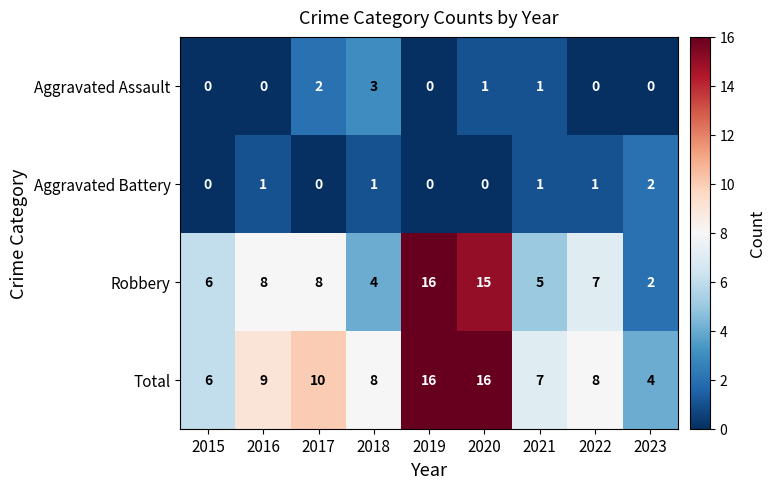

At which label does Total first exceed 8?

2016